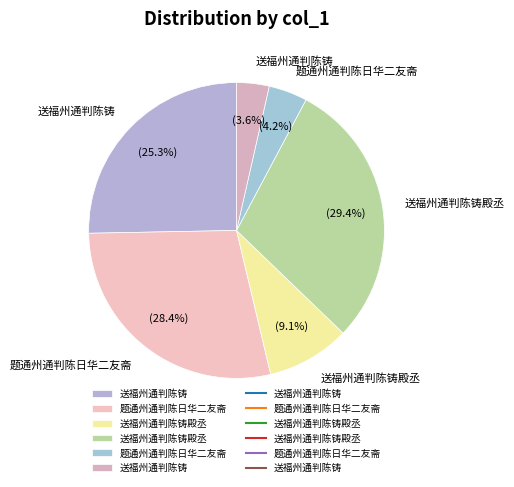

How many segments does this pie chart have?

6